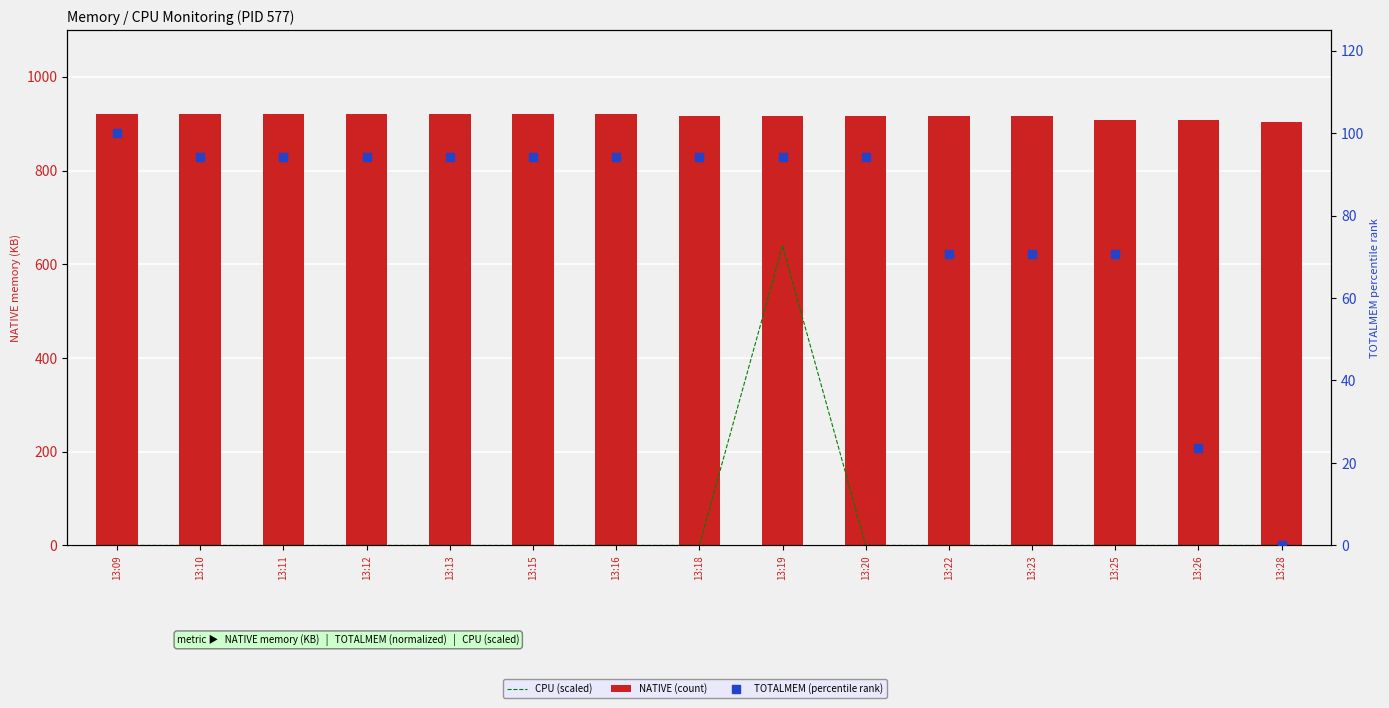

What is the total value across all series at 13:11?

1014.1